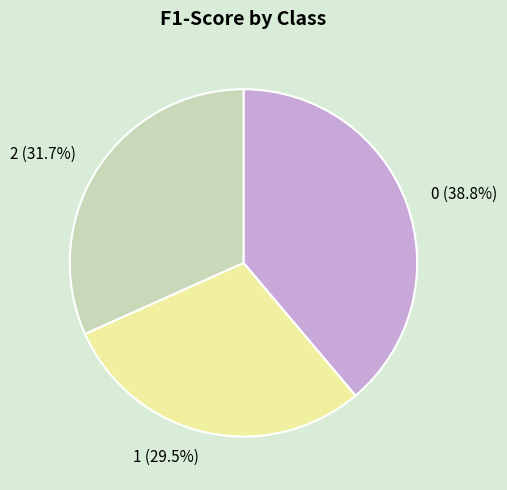

To the nearest percent, what percentage of the pie is 0?

39%